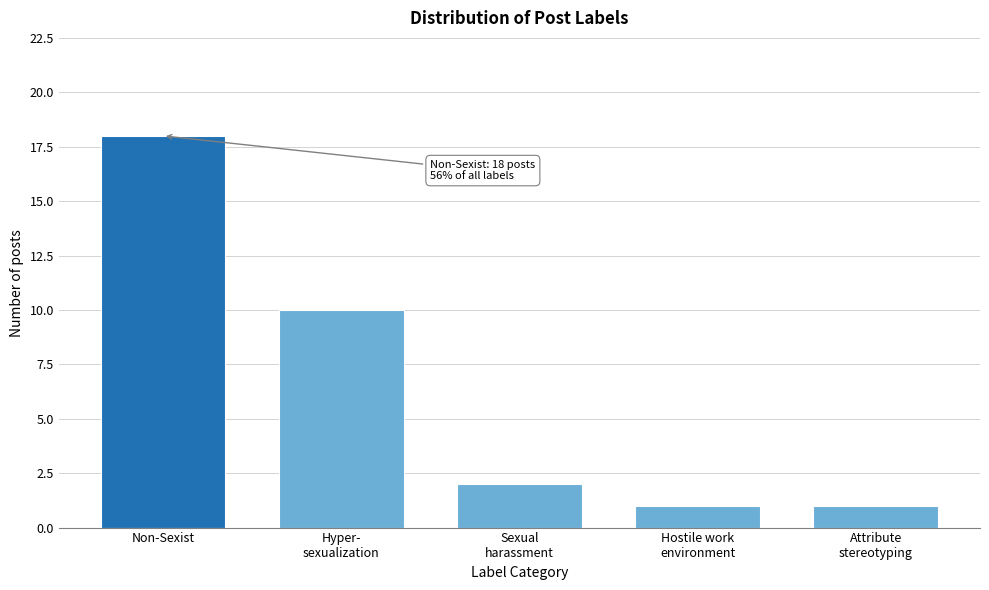

Reading left to right, transcribe all the data shown in this chart.

18	10	2	1	1